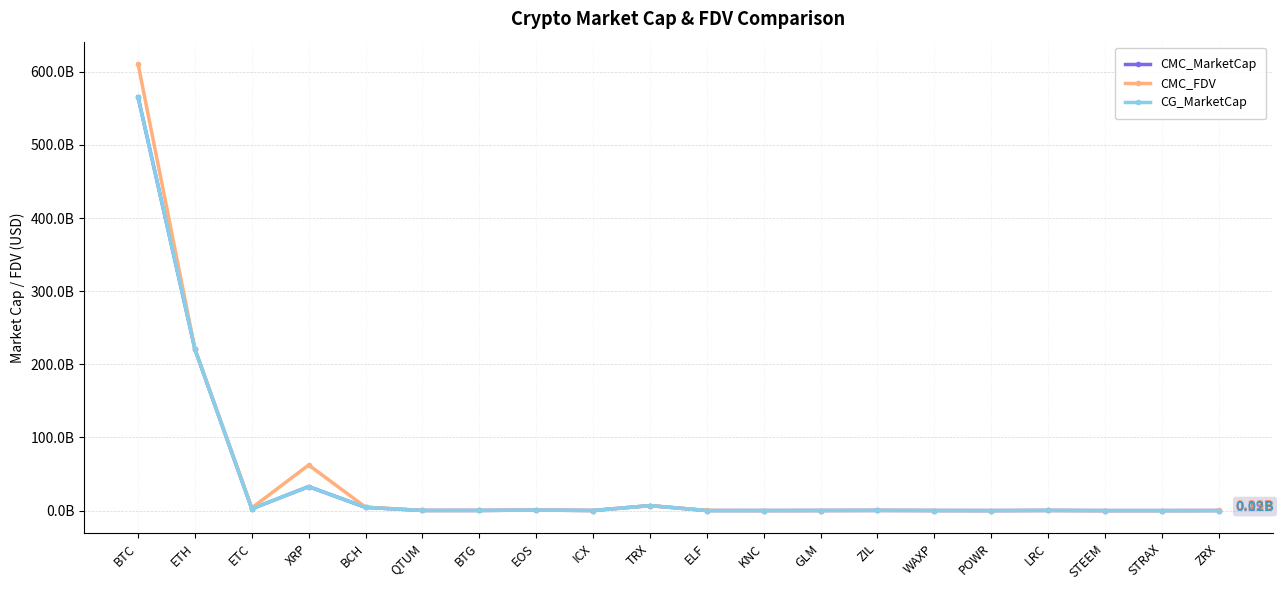

What is the approximate value of CG_MarketCap at ETC?

2.5